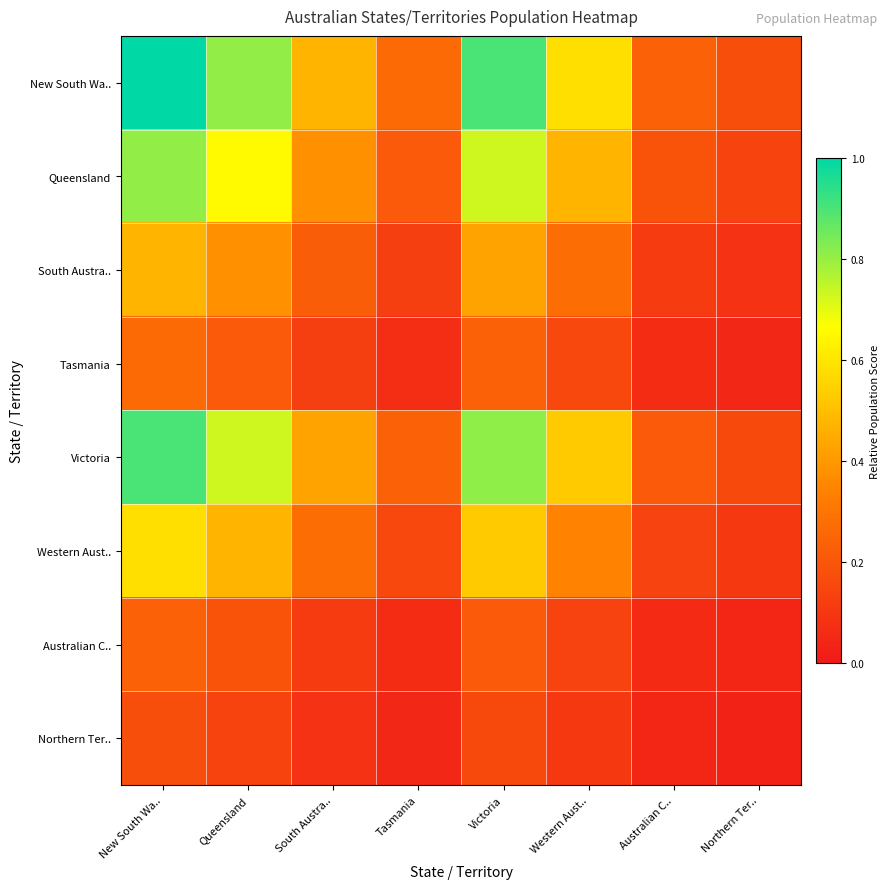

Reading left to right, extract all data points from this chart.

New South Wa..: New South Wa..=1.0	Queensland=0.8	South Austra..=0.5	Tasmania=0.3	Victoria=0.9	Western Aust..=0.6	Australian C..=0.2	Northern Ter..=0.2
Queensland: New South Wa..=0.8	Queensland=0.7	South Austra..=0.4	Tasmania=0.2	Victoria=0.7	Western Aust..=0.5	Australian C..=0.2	Northern Ter..=0.1
South Austra..: New South Wa..=0.5	Queensland=0.4	South Austra..=0.2	Tasmania=0.1	Victoria=0.4	Western Aust..=0.3	Australian C..=0.1	Northern Ter..=0.1
Tasmania: New South Wa..=0.3	Queensland=0.2	South Austra..=0.1	Tasmania=0.1	Victoria=0.2	Western Aust..=0.2	Australian C..=0.1	Northern Ter..=0.0
Victoria: New South Wa..=0.9	Queensland=0.7	South Austra..=0.4	Tasmania=0.2	Victoria=0.8	Western Aust..=0.5	Australian C..=0.2	Northern Ter..=0.2
Western Aust..: New South Wa..=0.6	Queensland=0.5	South Austra..=0.3	Tasmania=0.2	Victoria=0.5	Western Aust..=0.3	Australian C..=0.1	Northern Ter..=0.1
Australian C..: New South Wa..=0.2	Queensland=0.2	South Austra..=0.1	Tasmania=0.1	Victoria=0.2	Western Aust..=0.1	Australian C..=0.1	Northern Ter..=0.0
Northern Ter..: New South Wa..=0.2	Queensland=0.1	South Austra..=0.1	Tasmania=0.0	Victoria=0.2	Western Aust..=0.1	Australian C..=0.0	Northern Ter..=0.0